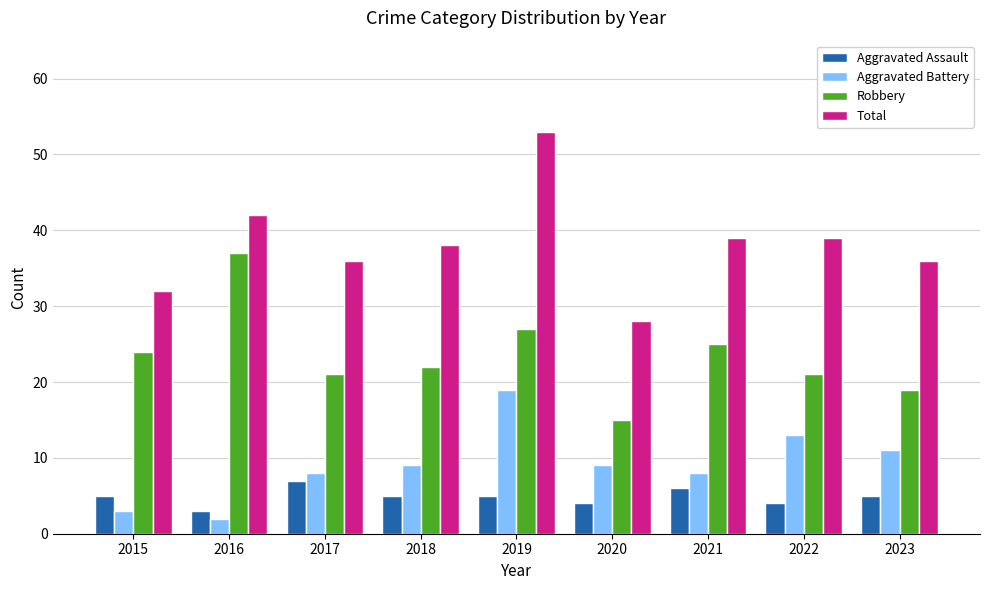

How many distinct data groups are displayed?

4